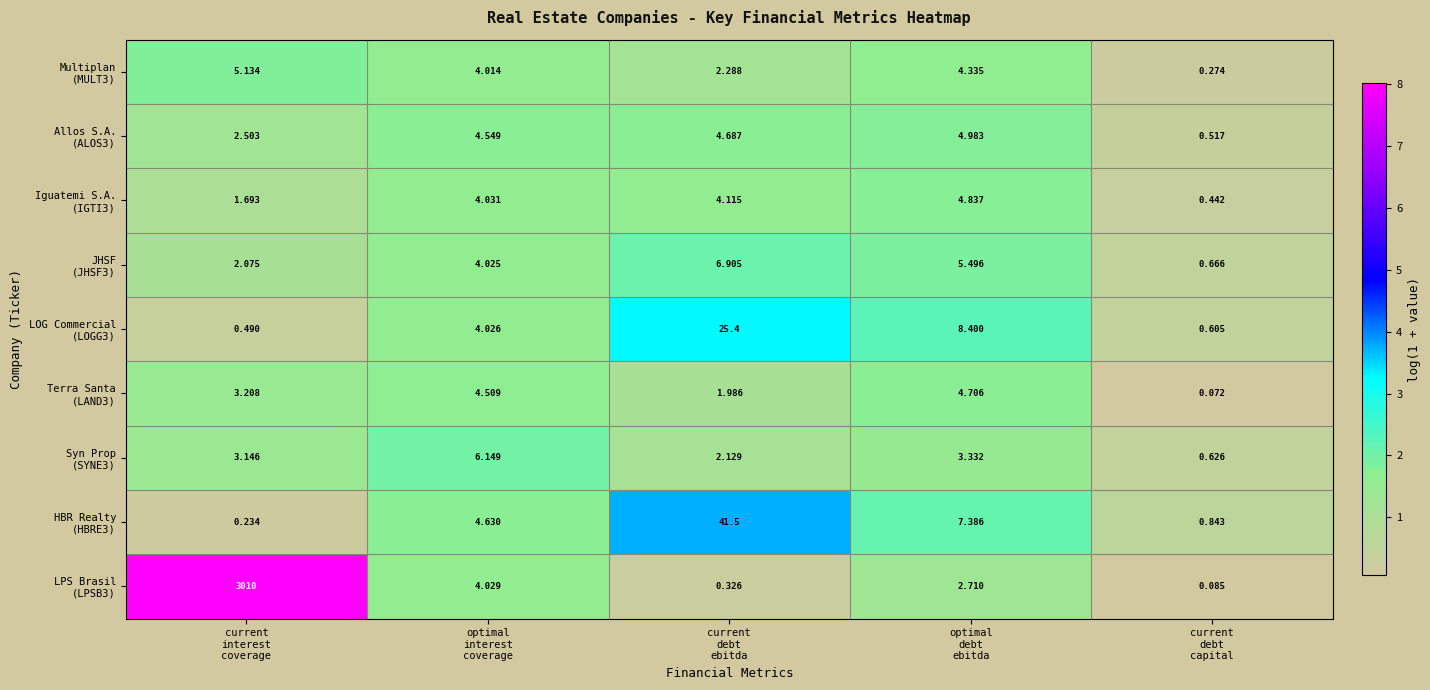

Count the number of categories in the chart.

5